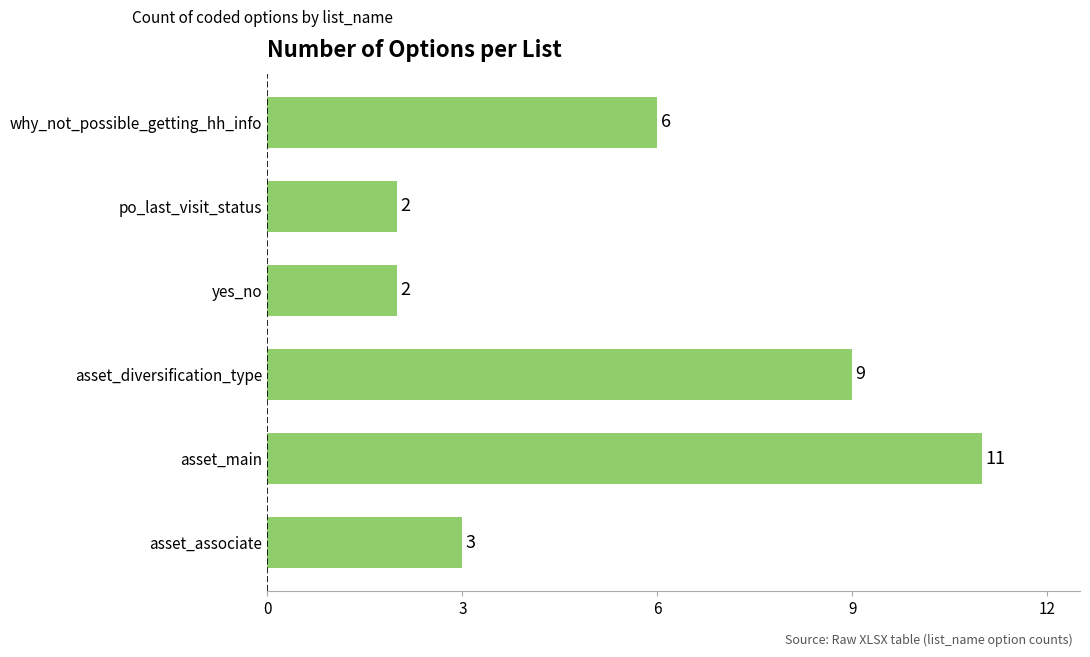

What position from the bottom is asset_main?

2